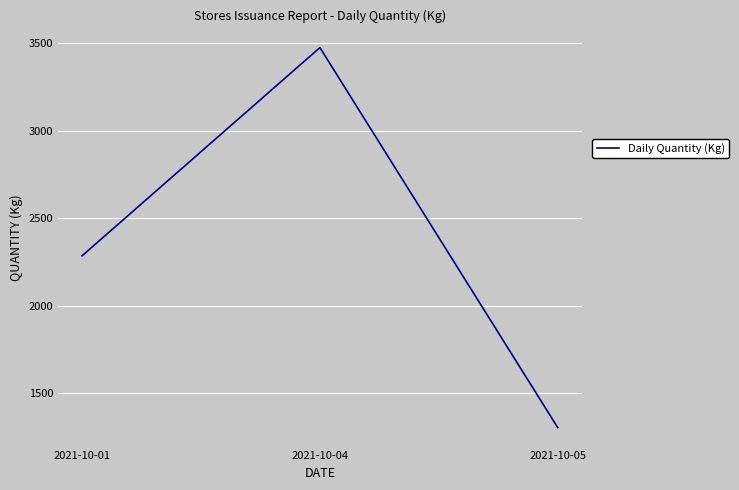

What is the maximum value shown in the chart?

3474.3